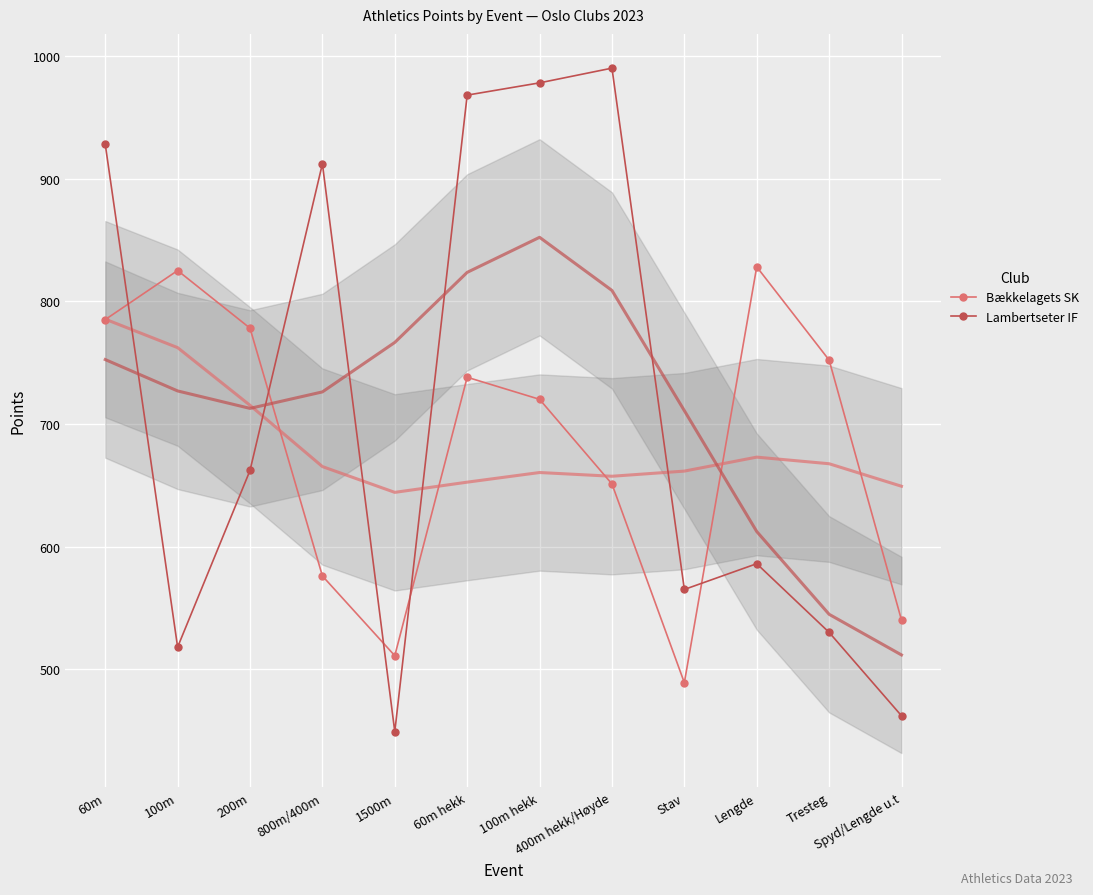

List the labels in order of Bækkelagets SK value, largest first.

Lengde, 100m, 60m, 200m, Tresteg, 60m hekk, 100m hekk, 400m hekk/Høyde, 800m/400m, Spyd/Lengde u.t, 1500m, Stav